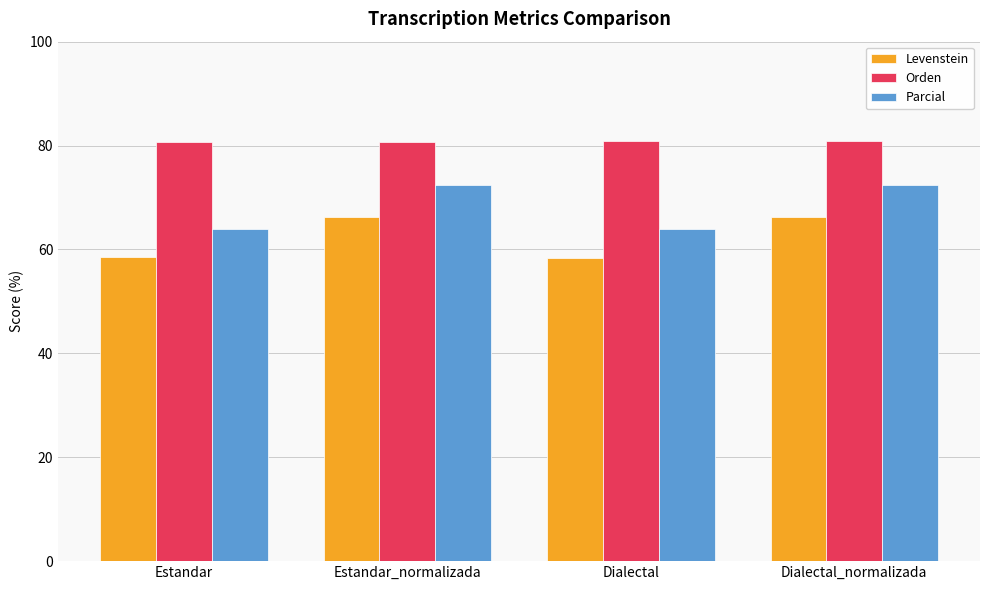

Is it true that Levenstein equals 66.2 at Estandar_normalizada?

True